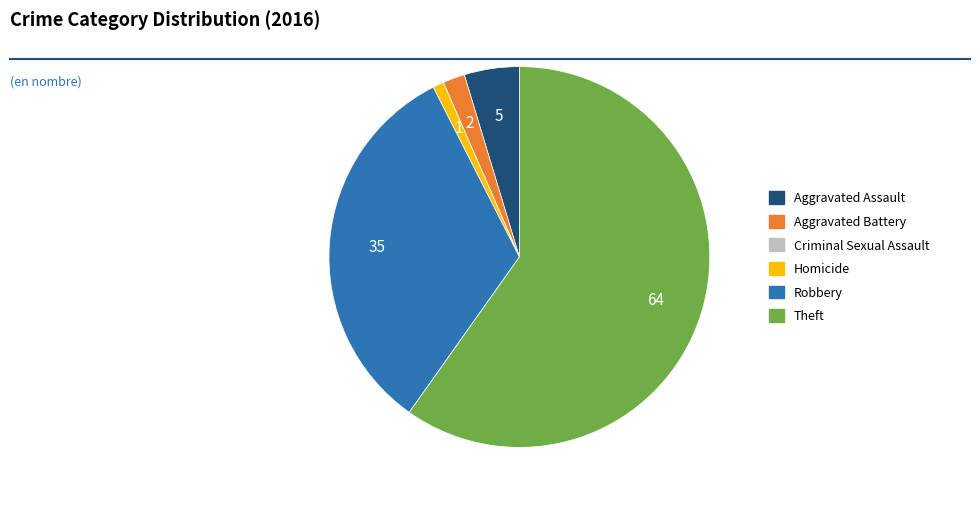

True or false: Aggravated Battery accounts for 11% of the total.

False